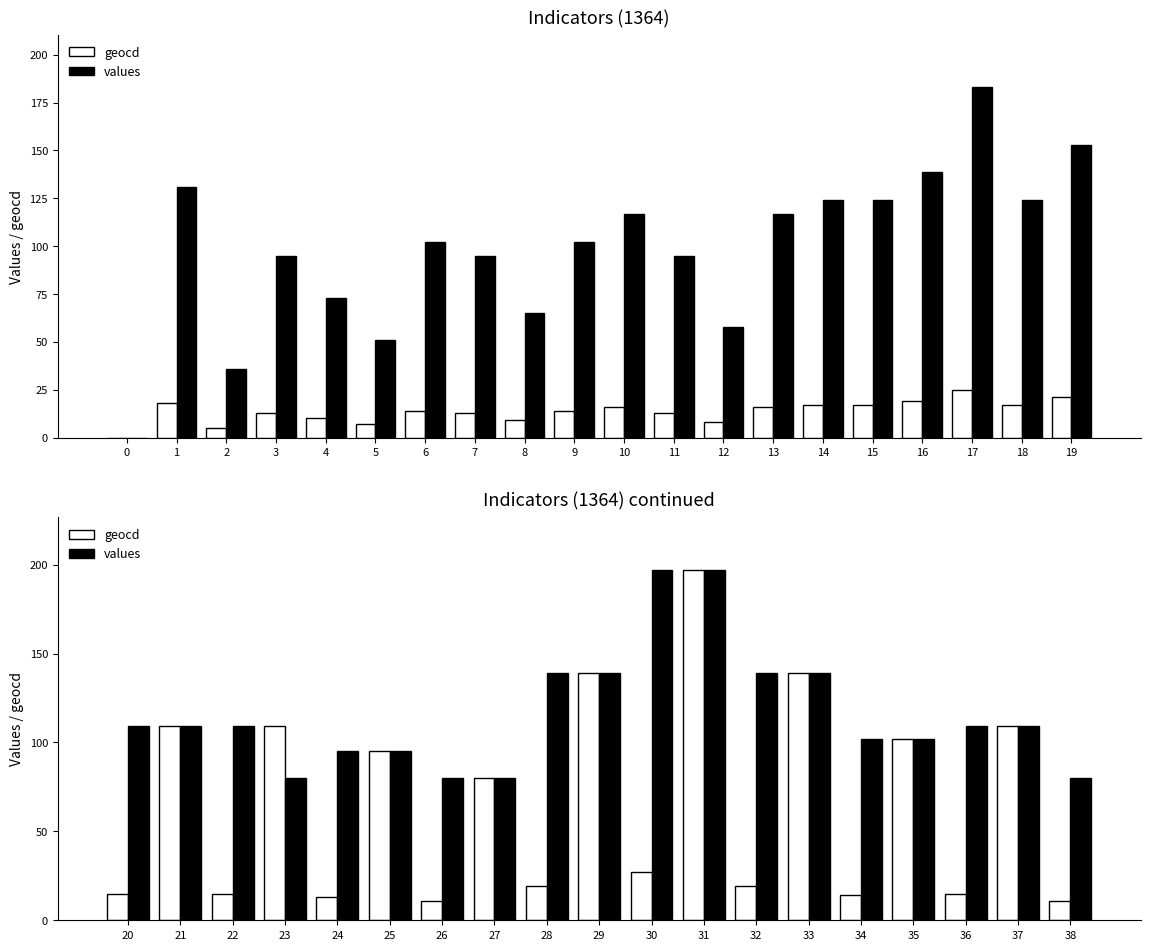

Which series has the largest total across all categories?

values